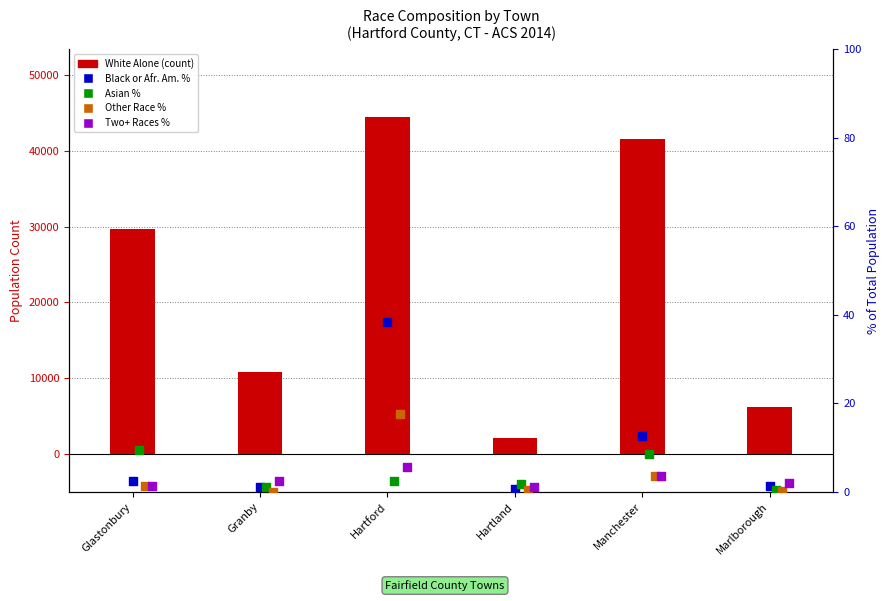

What are all the series names shown in the legend?

White Alone, Black or Afr. Am. % of total, Asian % of total, Other Race % of total, Two+ Races % of total